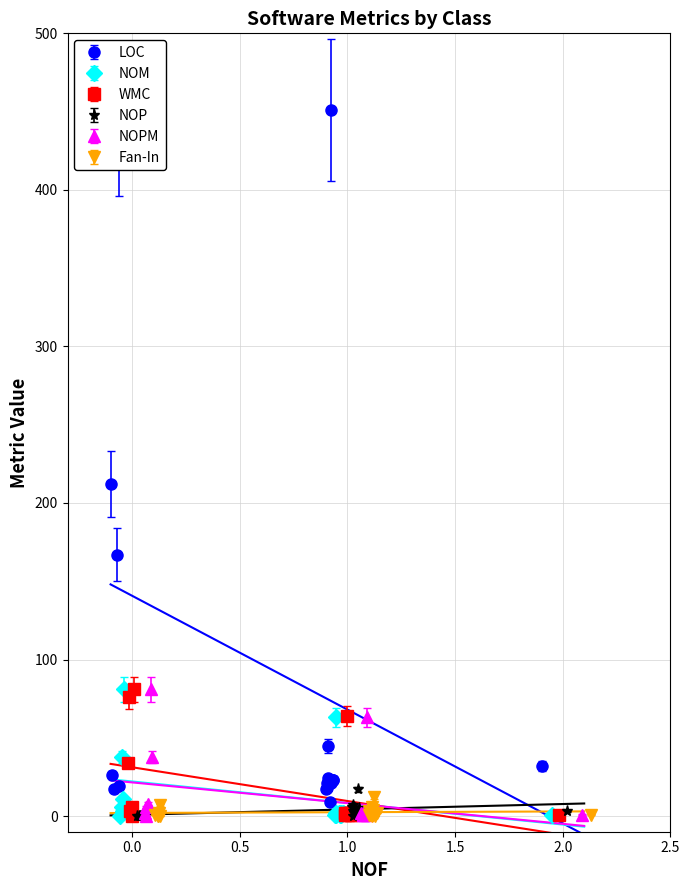

True or false: LOC has more than 2 points higher than both neighbors.

True